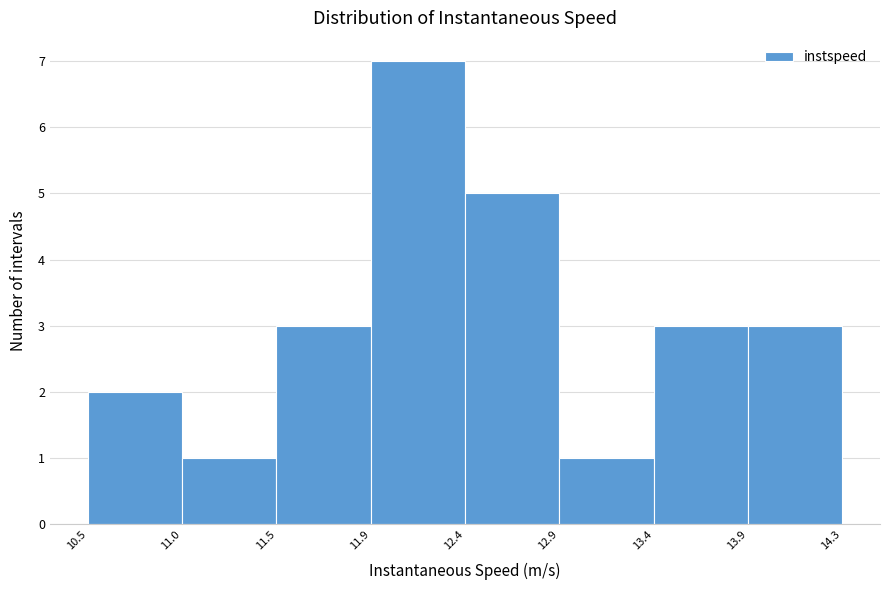

Reading left to right, what are all the values shown in this chart?

10.5=2	11.0=1	11.5=3	11.9=7	12.4=5	12.9=1	13.4=3	13.9=3